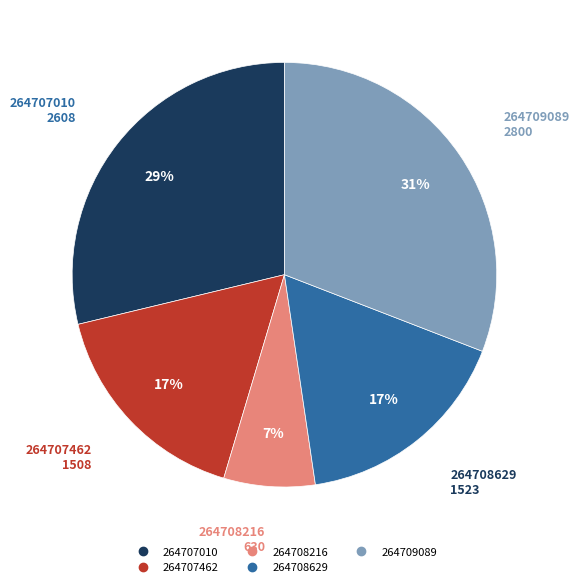

Is there a majority slice in this chart?

No